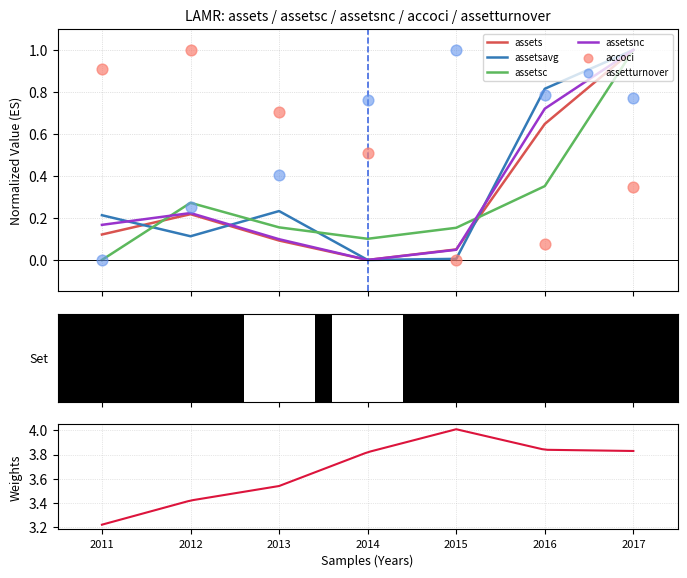

What is the total value across all series at 2012?

2.1